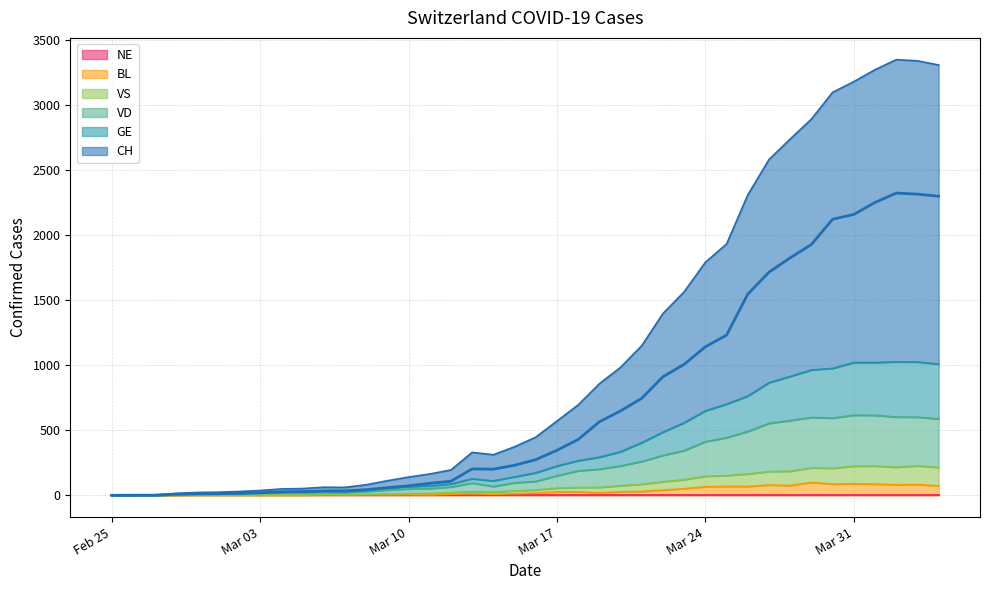

True or false: VS and CH intersect in this chart.

False